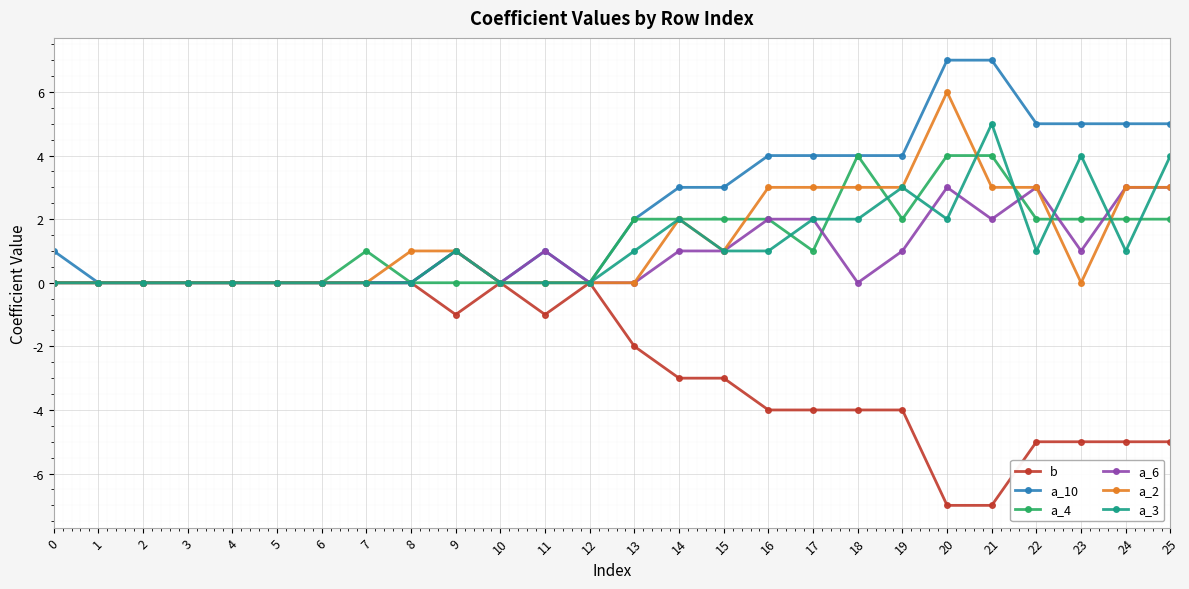

The b series shows -3 at 22. True or false?

False